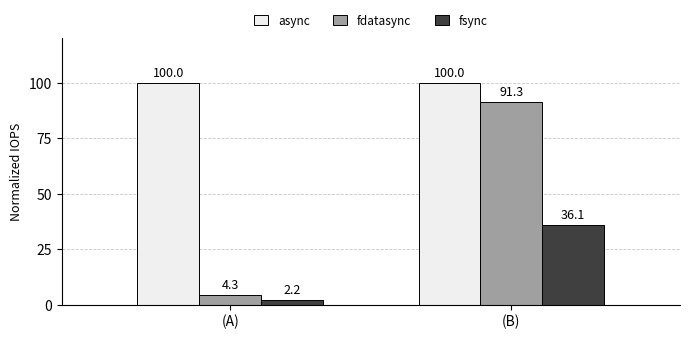

At which category is the sum across all series the highest?

(B)